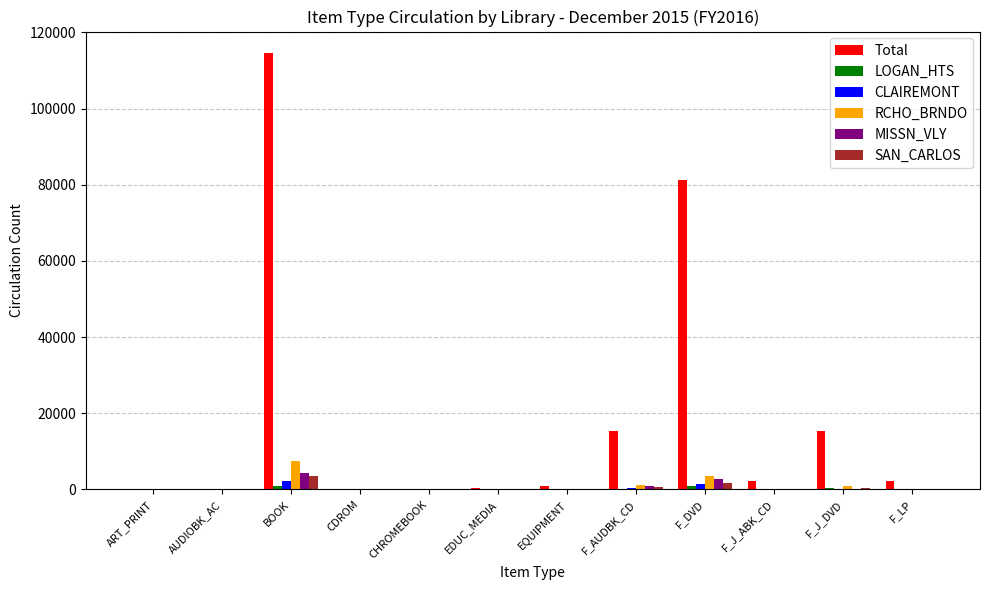

At which category is the sum across all series the highest?

BOOK